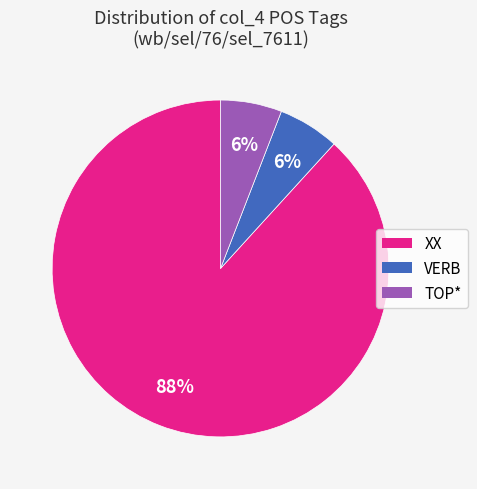

What percentage is the VERB slice, to the nearest percent?

6%